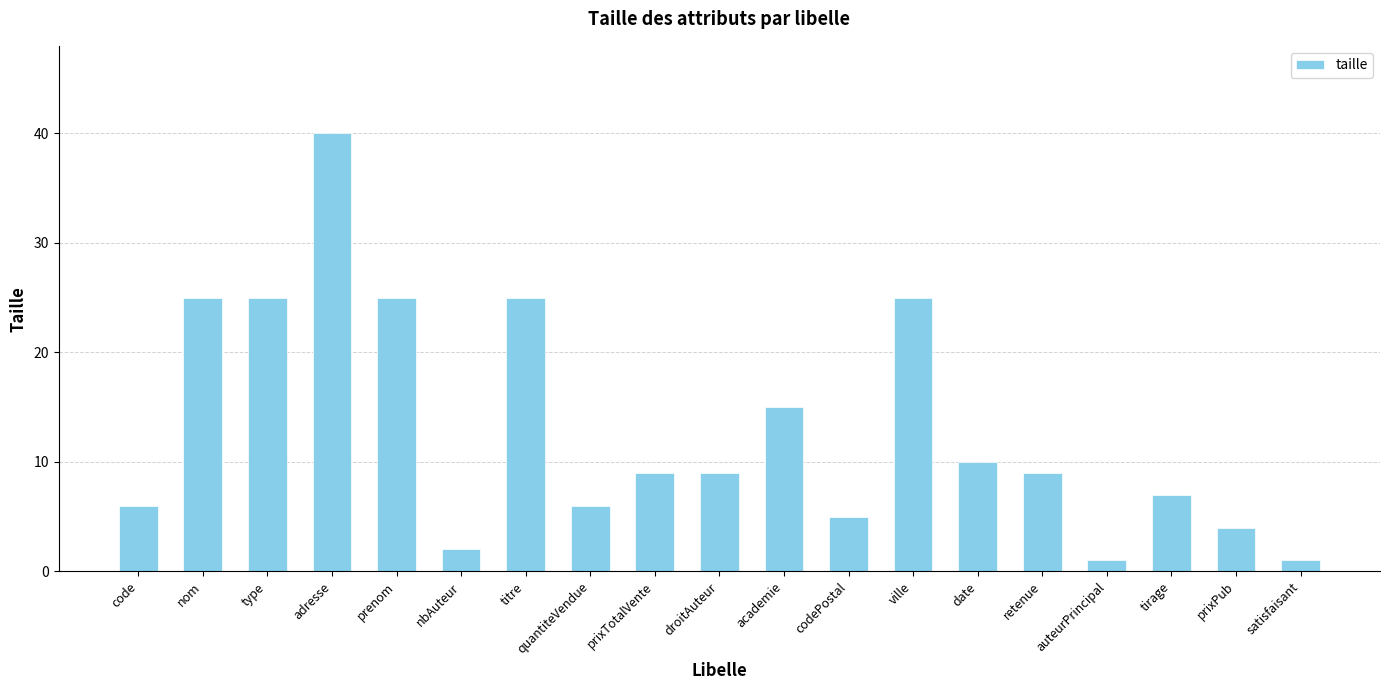

What is the maximum value shown in the chart?

40